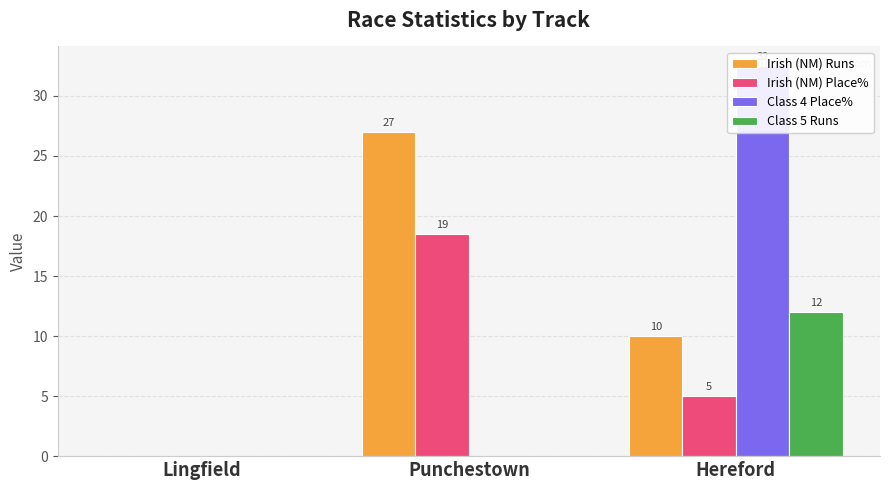

What position from the left is Hereford?

3